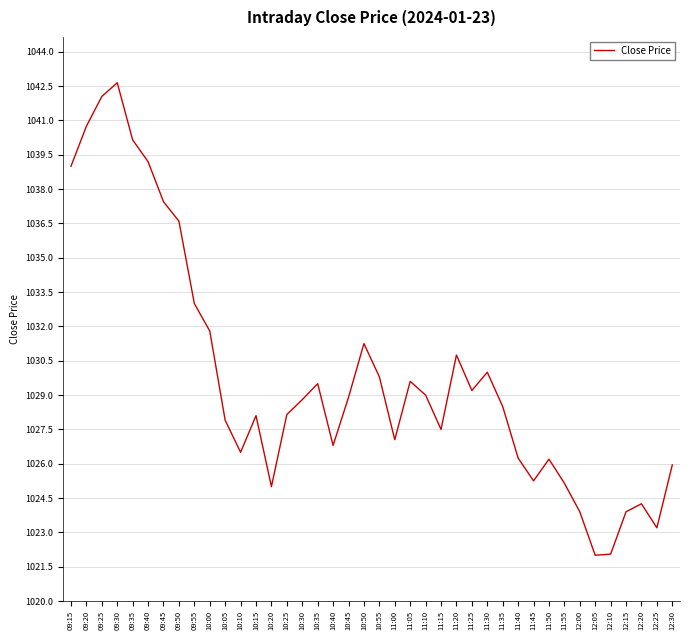

How many values are below 1028?

17